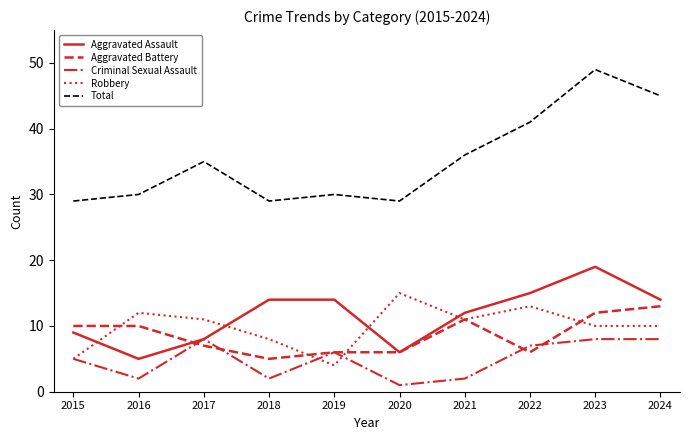

How many series are shown in this chart?

5